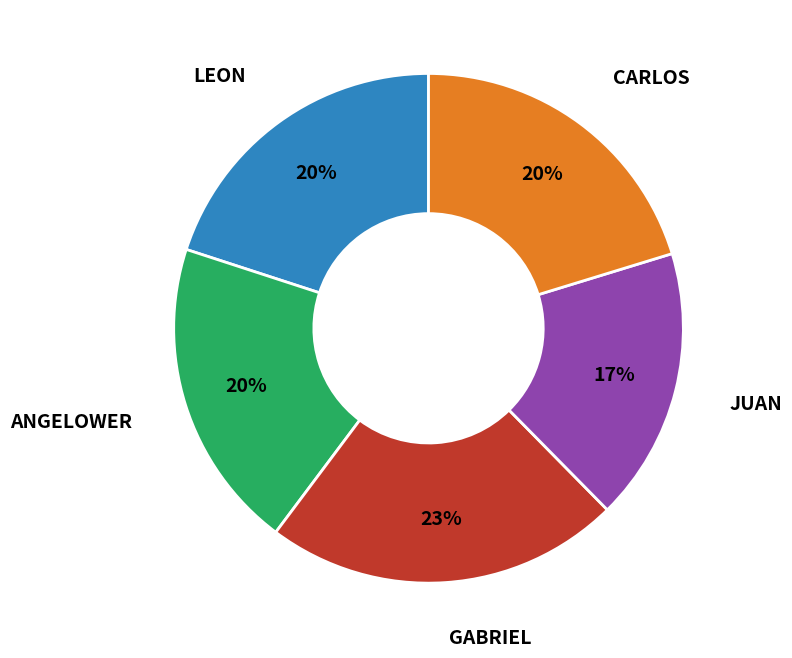

Count the number of slices in the pie.

5